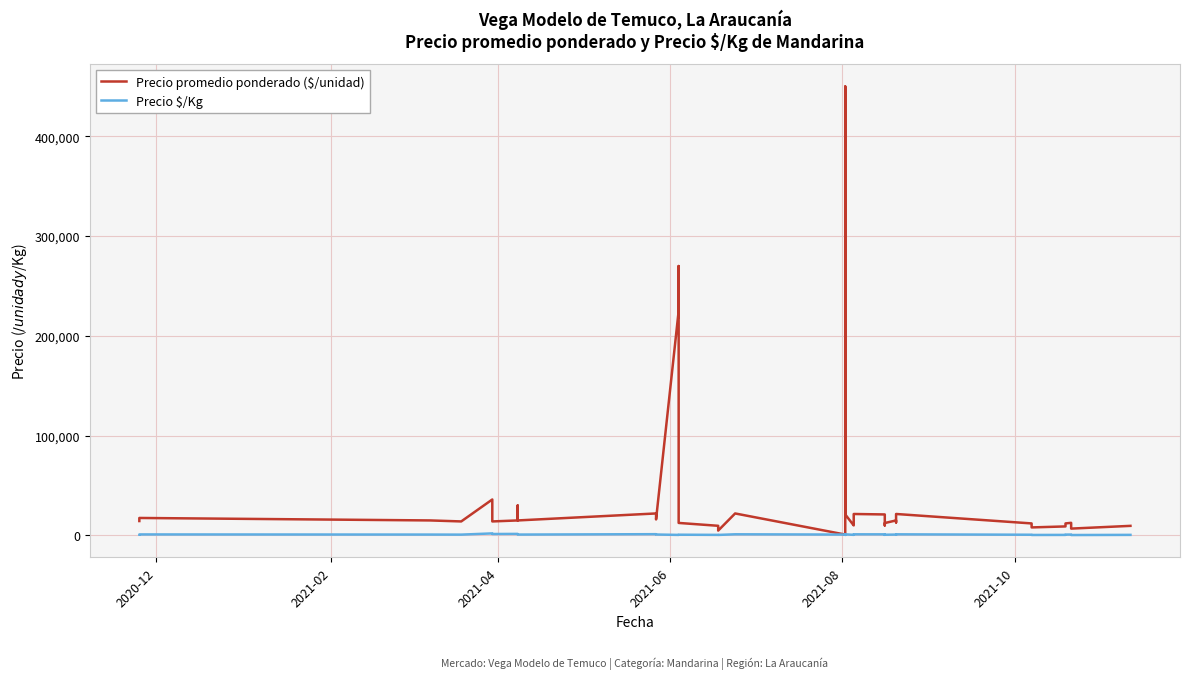

What is the sum of all Precio promedio ponderado ($/unidad) values?

1481227